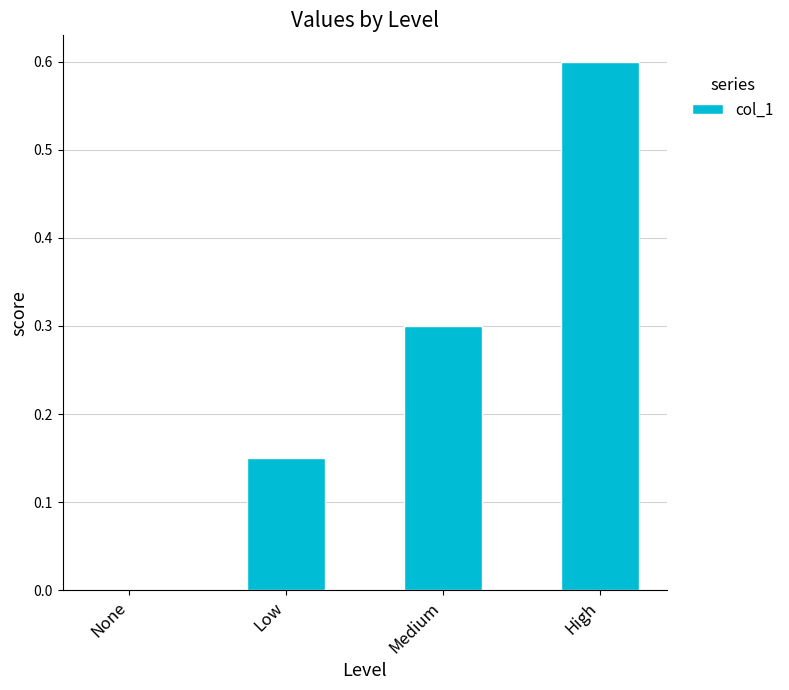

Which category has the highest value across all series?

High